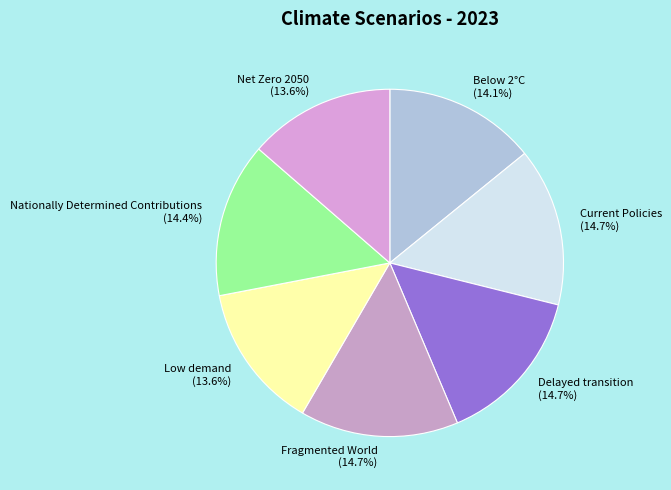

What portion of the pie excludes Net Zero 2050?

86.4%